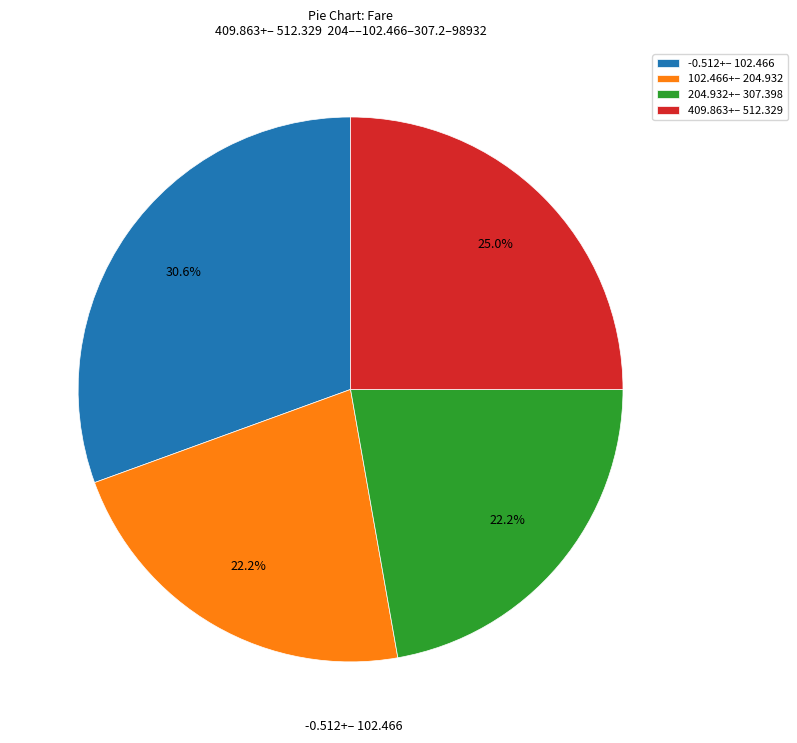

Is the sum of 409.863+– 512.329 and -0.512+– 102.466 greater than half?

Yes